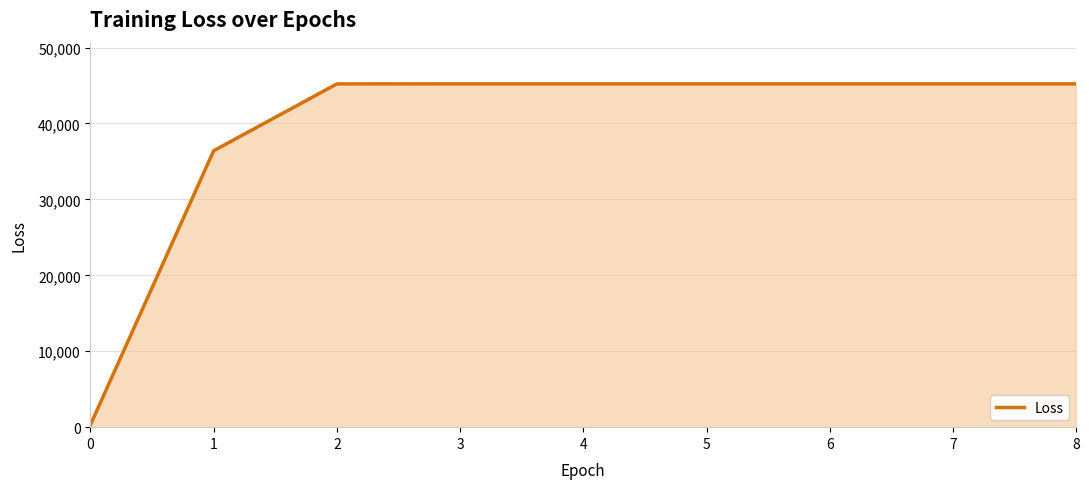

What is the greatest value displayed?

45215.9